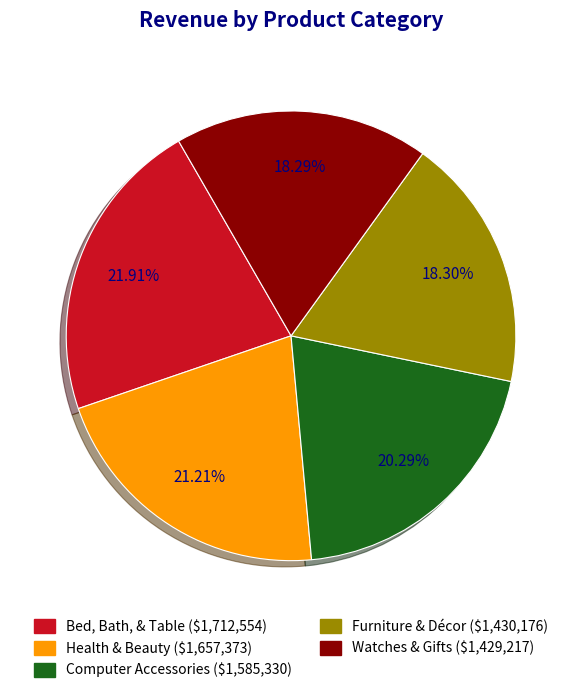

To the nearest percent, what percentage of the pie is Furniture & Décor?

18%